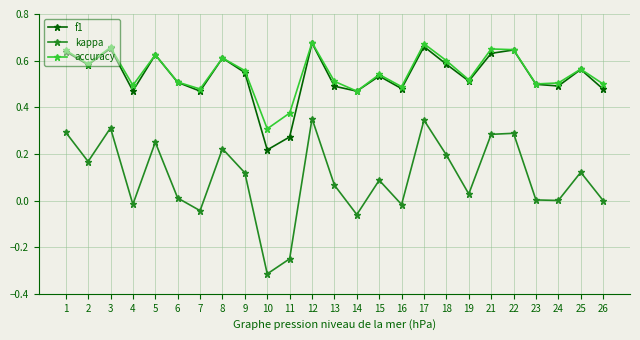

True or false: kappa and f1 cross at least once.

False